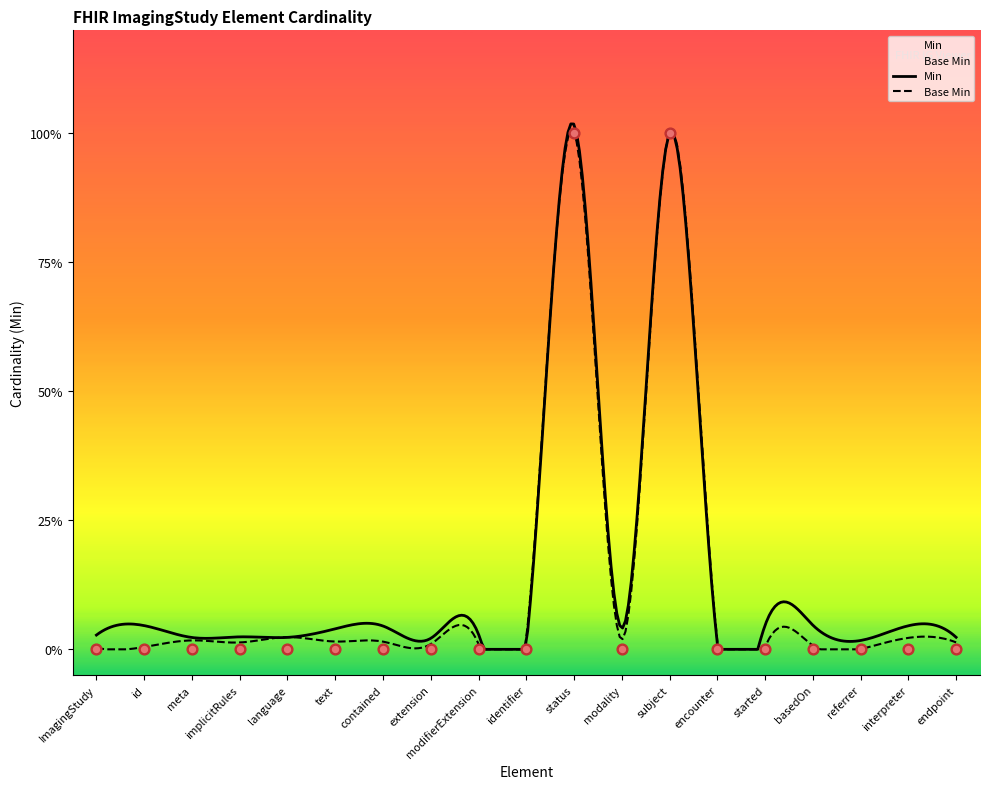

Which series reaches the maximum Y coordinate?

Min